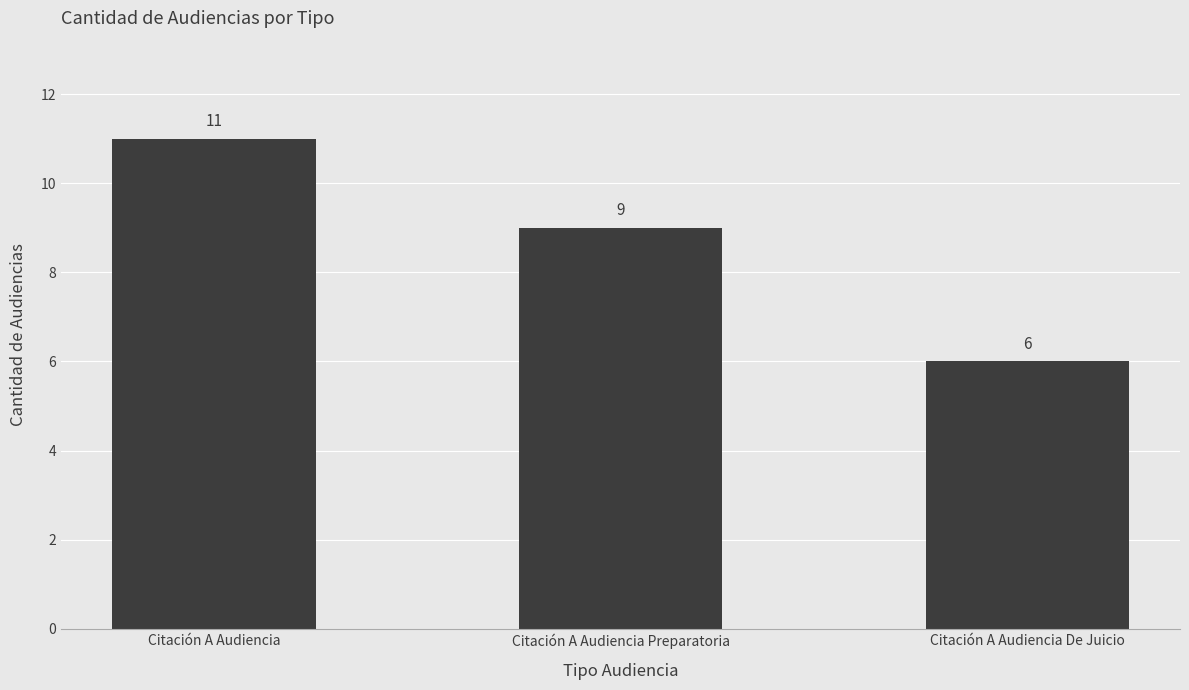

What is the sum of all values?

26